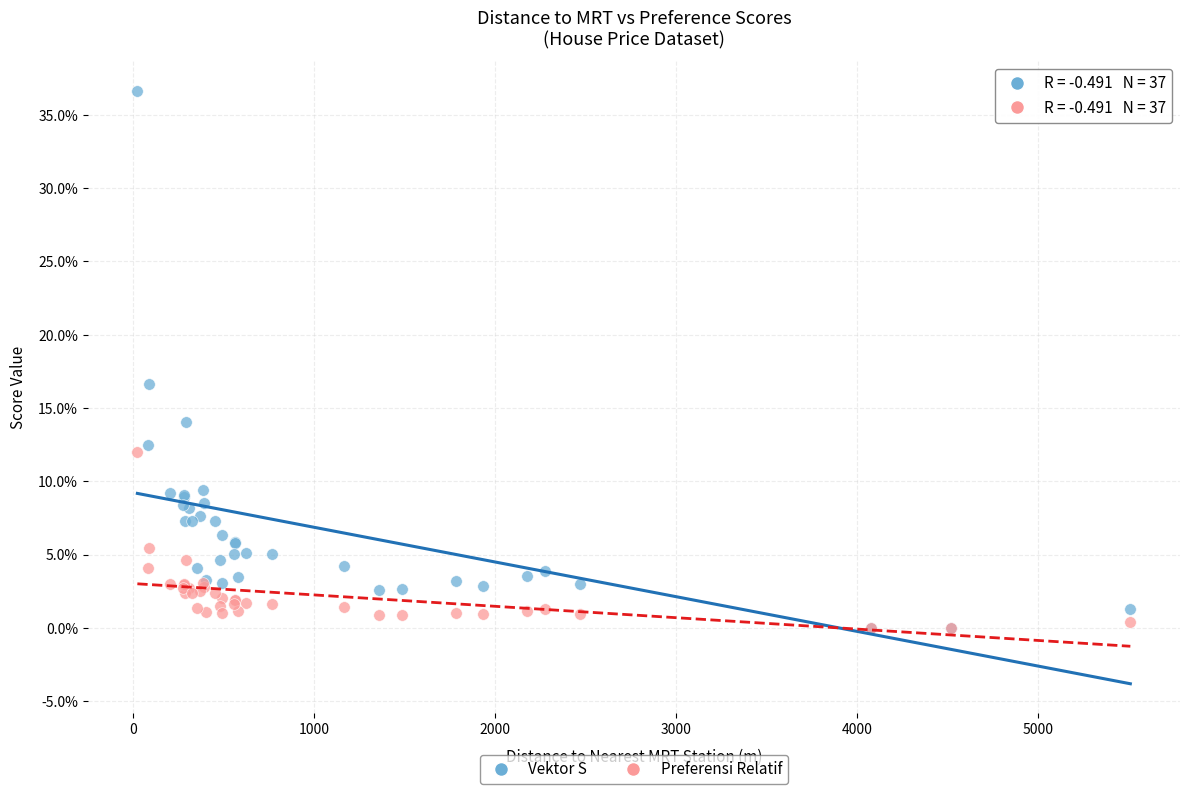

What are all the series names shown in the legend?

Vektor S, Preferensi Relatif